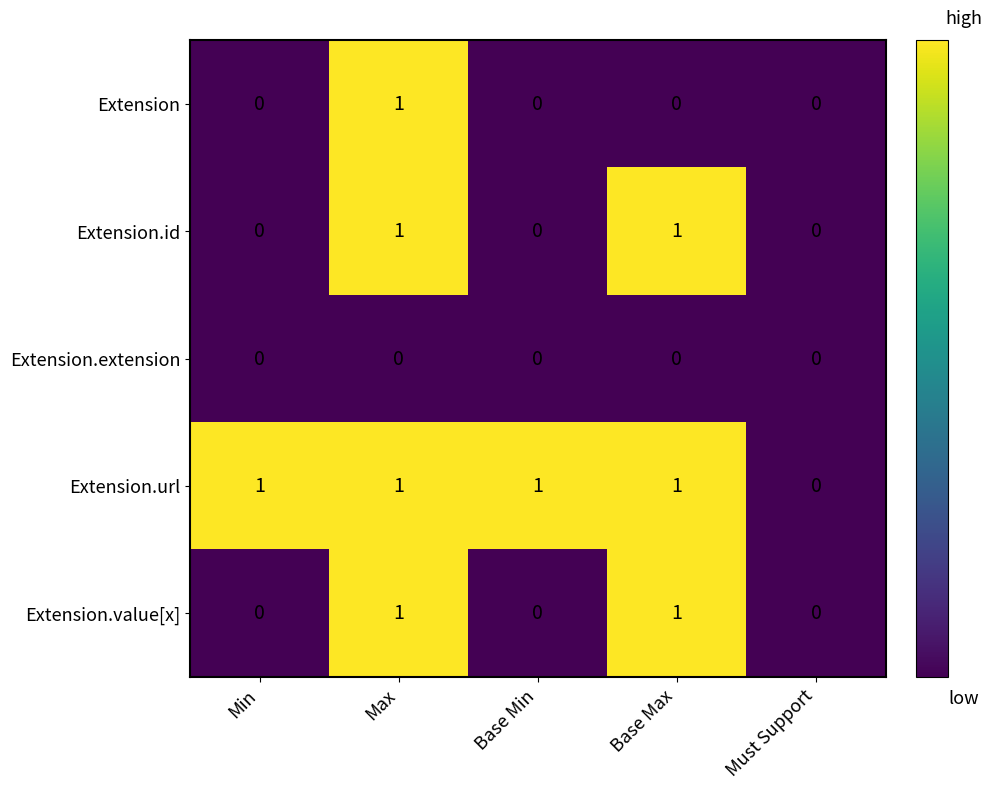

Which series has the largest total across all categories?

Extension.url